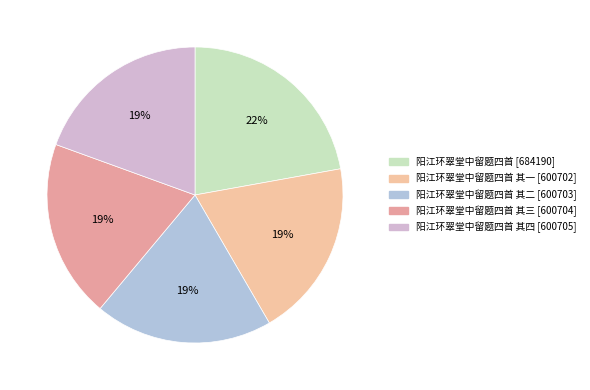

Is there a majority slice in this chart?

No